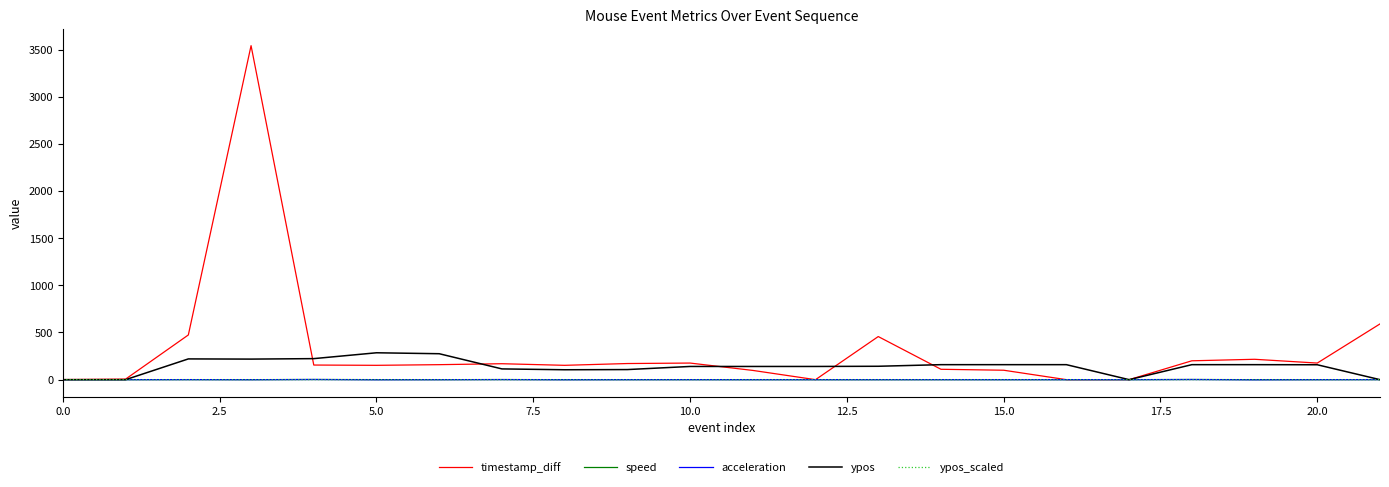

What is the maximum value for ypos?

285.0